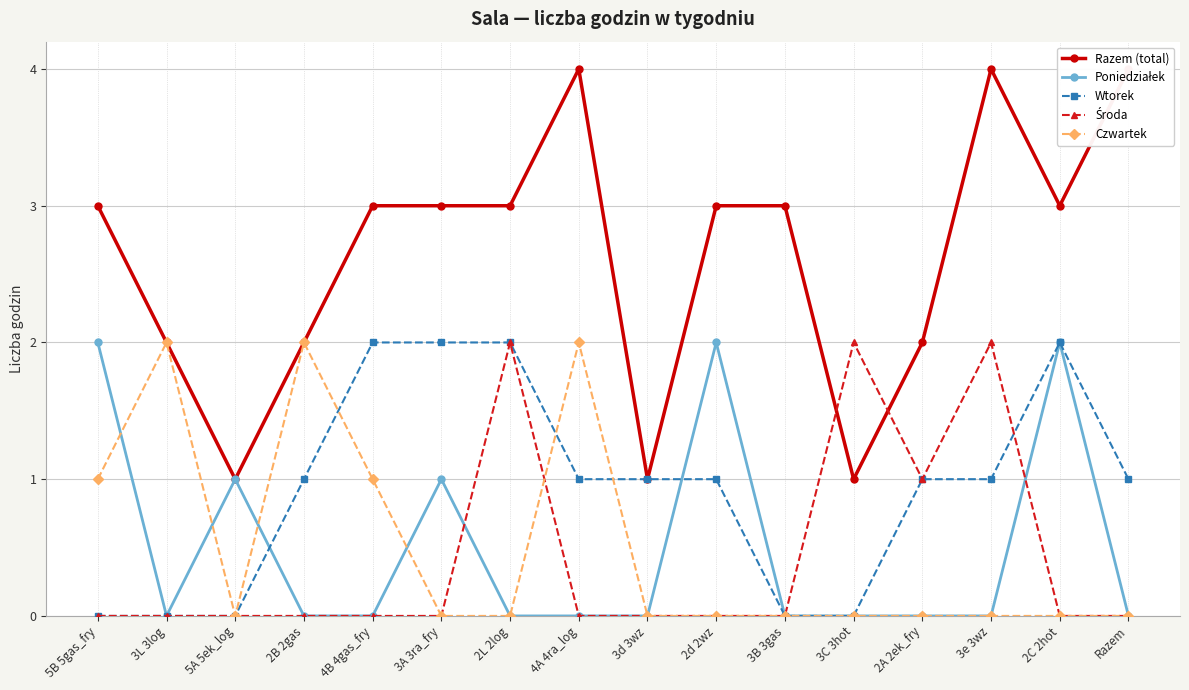

At which label does Wtorek first exceed 1?

4B 4gas_fry